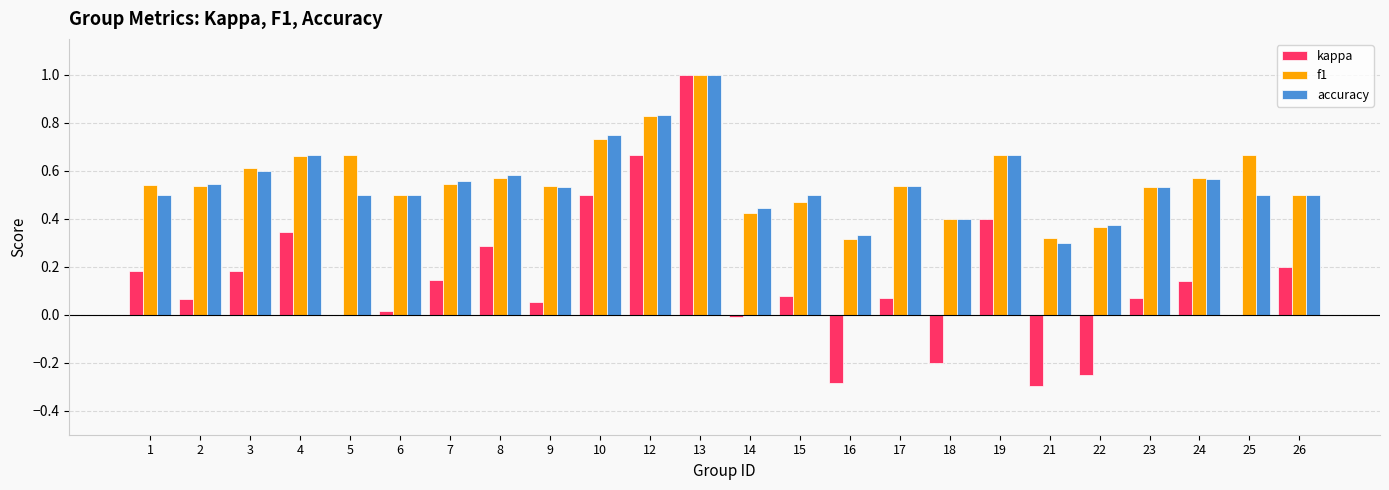

How many series are shown in this chart?

3